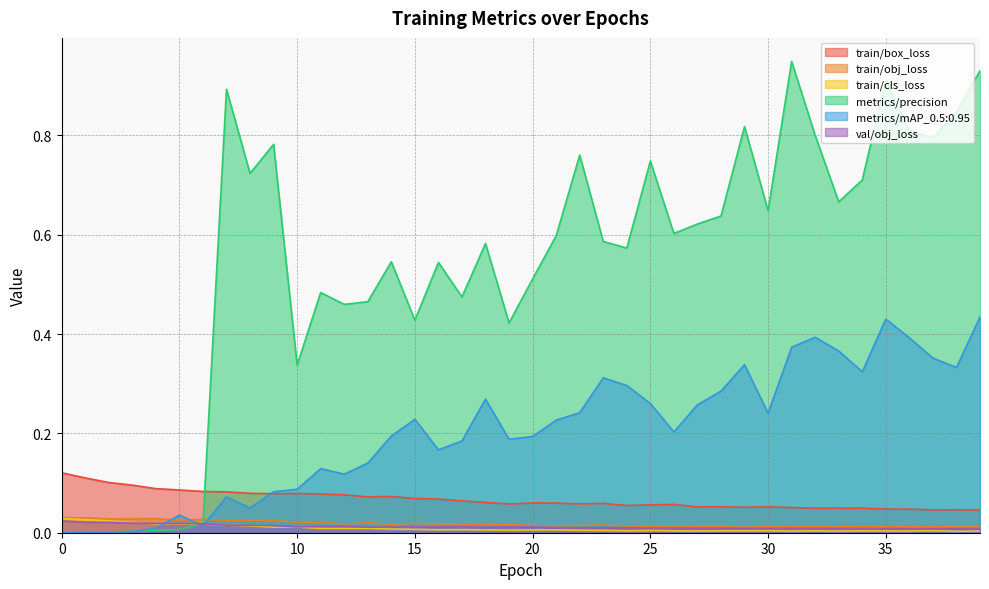

How many times do val/obj_loss and train/cls_loss cross each other?

3